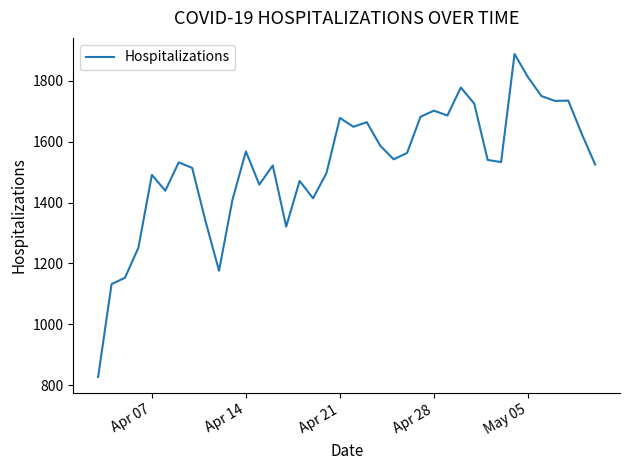

What is the difference between the maximum and minimum values?

1061